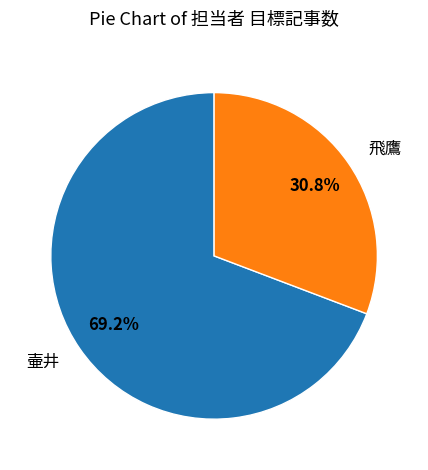

Is there a majority slice in this chart?

Yes